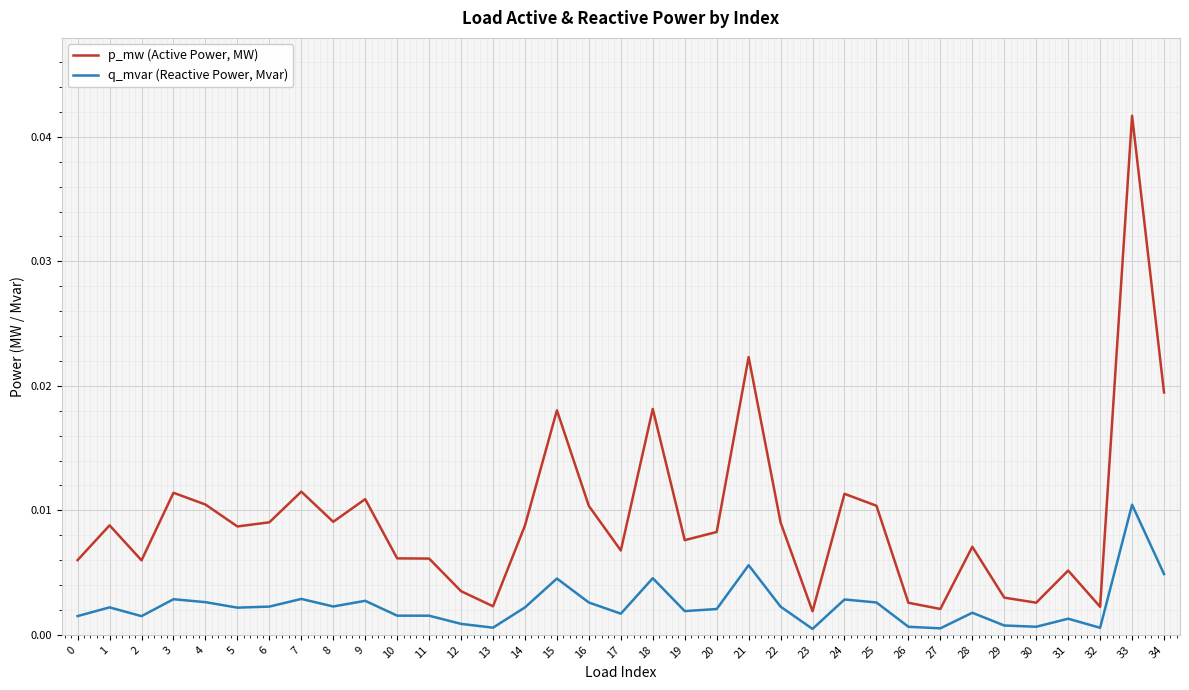

True or false: q_mvar (Reactive Power, Mvar) has a value of 0.0 at 24.

True